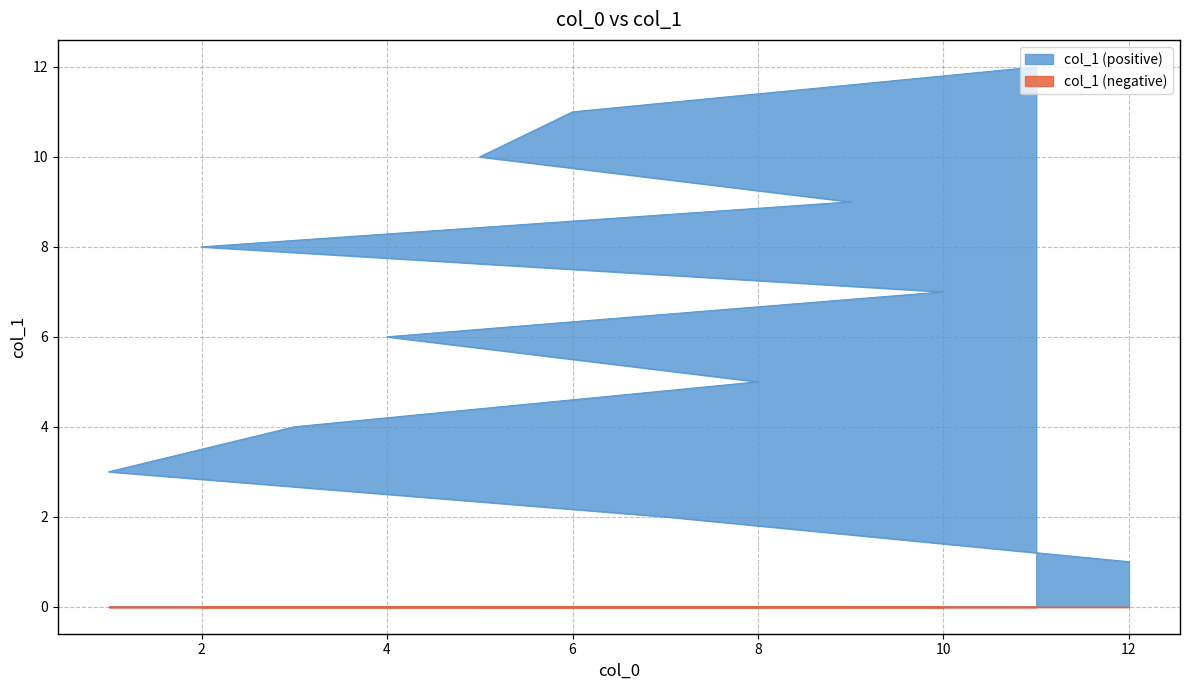

What is the average value?

6